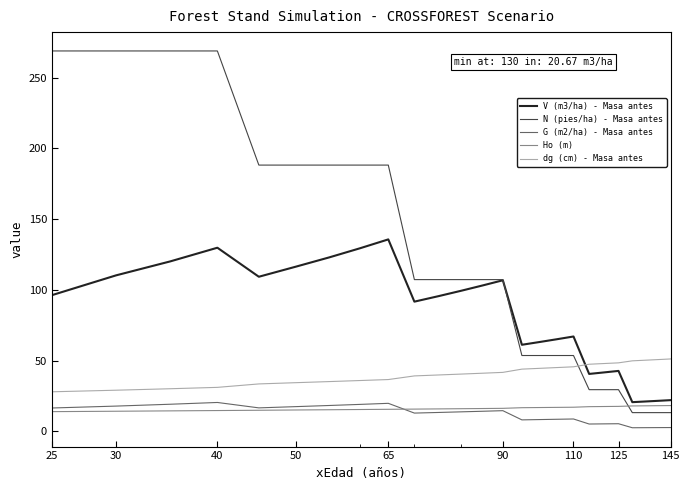

What is the minimum value for N (pies/ha) - Masa antes?

13.3